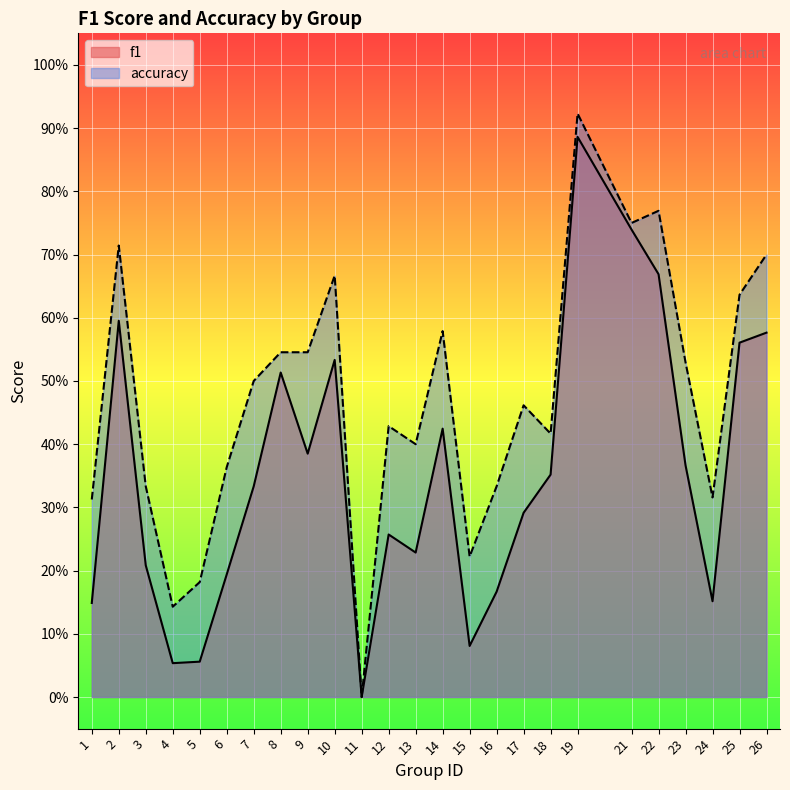

What is the average value of the f1 series?

0.4